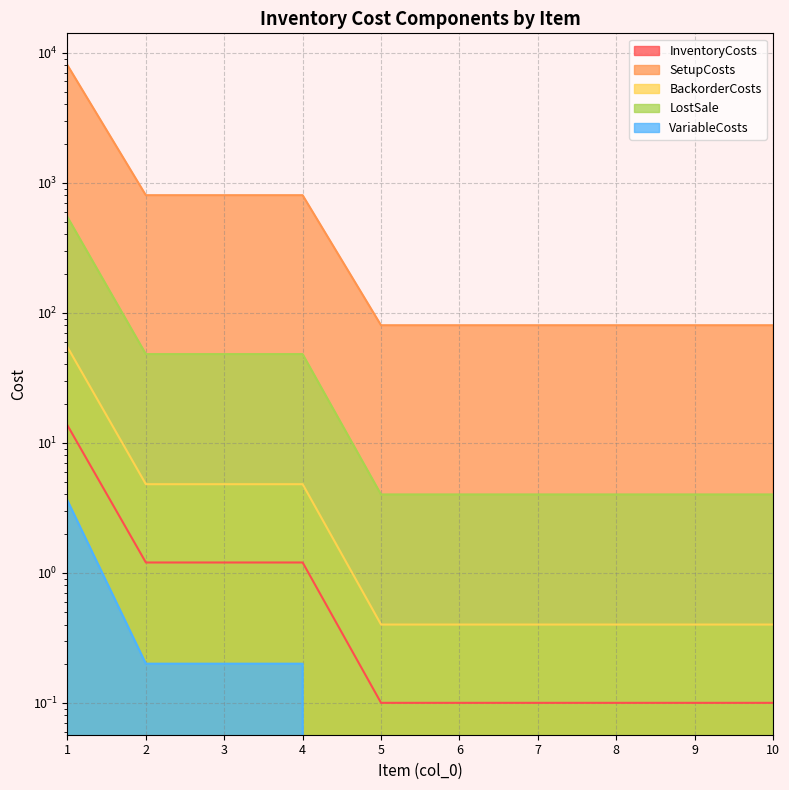

How many categories are shown in the chart?

10